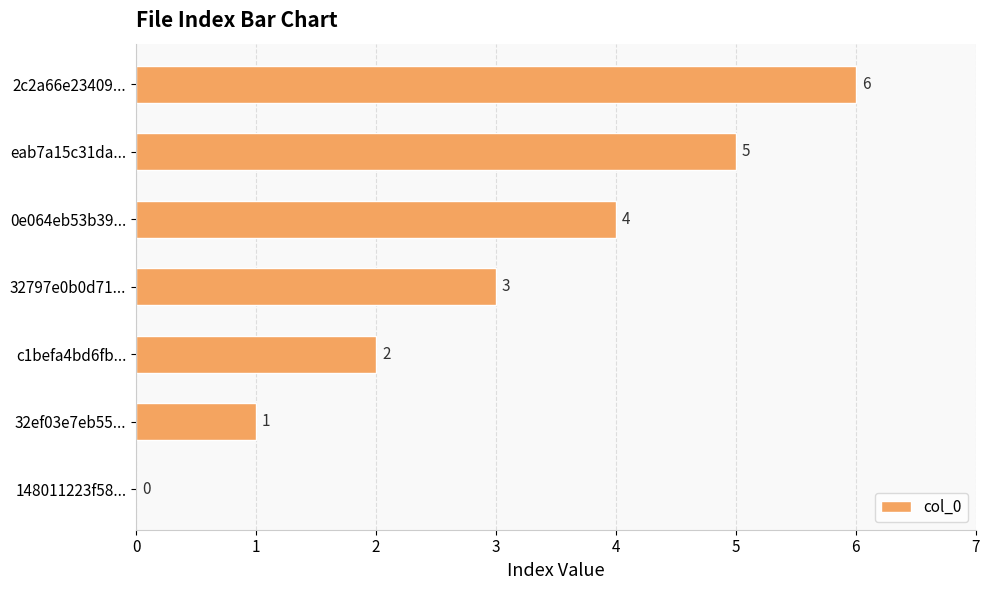

The value at 32ef03e7eb55... is 2. True or false?

False